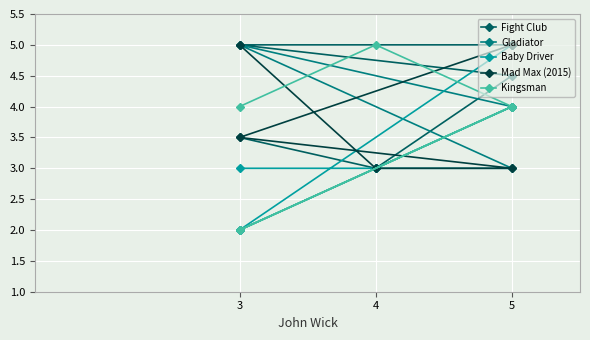

List the series in order of their peak value, lowest first.

Fight Club, Gladiator, Baby Driver, Mad Max (2015), Kingsman